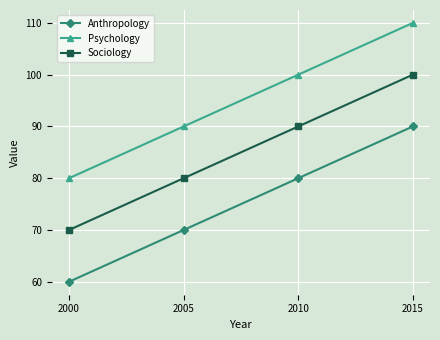

Count the Sociology values in the range 80 to 100.

3